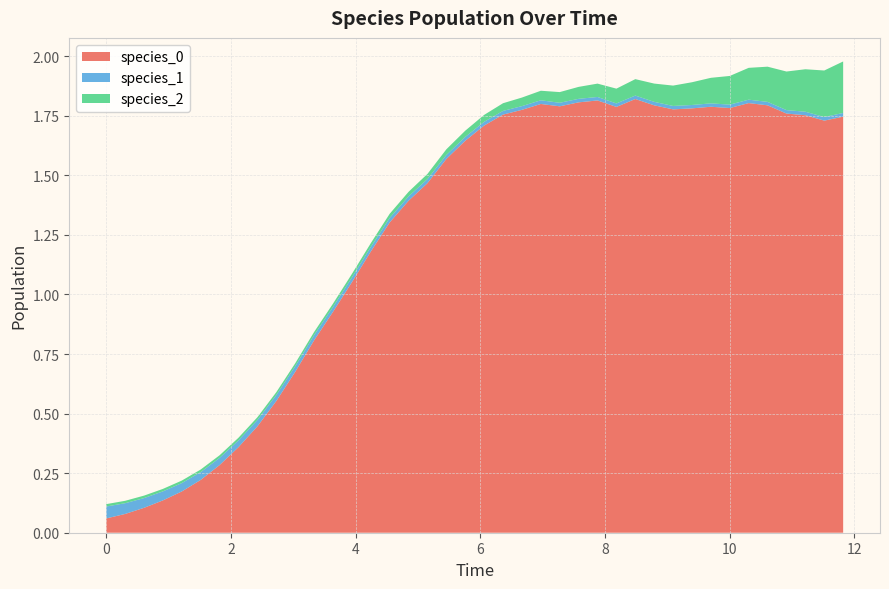

Reading right to left, transcribe all the data shown in this chart.

species_0: 1.7	1.7	1.8	1.8	1.8	1.8	1.8	1.8	1.8	1.8	1.8	1.8	1.8	1.8	1.8	1.8	1.8	1.8	1.8	1.7	1.6	1.6	1.5	1.4	1.3	1.2	1.1	0.9	0.8	0.7	0.6	0.4	0.4	0.3	0.2	0.2	0.1	0.1	0.1	0.1
species_1: 0.0	0.0	0.0	0.0	0.0	0.0	0.0	0.0	0.0	0.0	0.0	0.0	0.0	0.0	0.0	0.0	0.0	0.0	0.0	0.0	0.0	0.0	0.0	0.0	0.0	0.0	0.0	0.0	0.0	0.0	0.0	0.0	0.0	0.0	0.0	0.0	0.0	0.0	0.0	0.1
species_2: 0.2	0.2	0.2	0.2	0.1	0.1	0.1	0.1	0.1	0.1	0.1	0.1	0.1	0.1	0.1	0.0	0.0	0.0	0.0	0.0	0.0	0.0	0.0	0.0	0.0	0.0	0.0	0.0	0.0	0.0	0.0	0.0	0.0	0.0	0.0	0.0	0.0	0.0	0.0	0.0